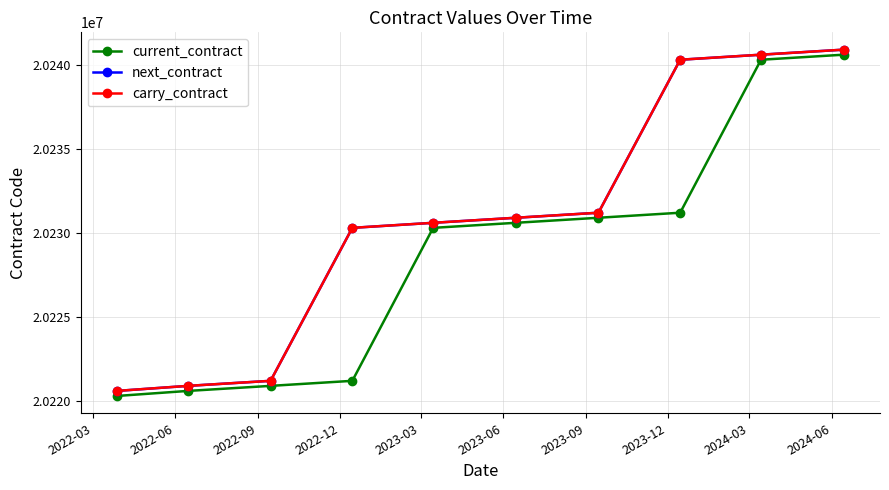

Rank the series by their maximum value, from lowest to highest.

current_contract, next_contract, carry_contract